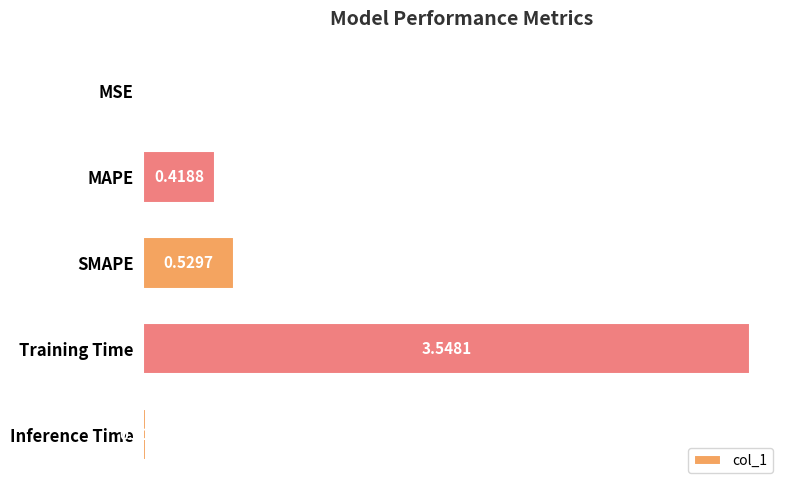

What is the sum of all values?

4.5